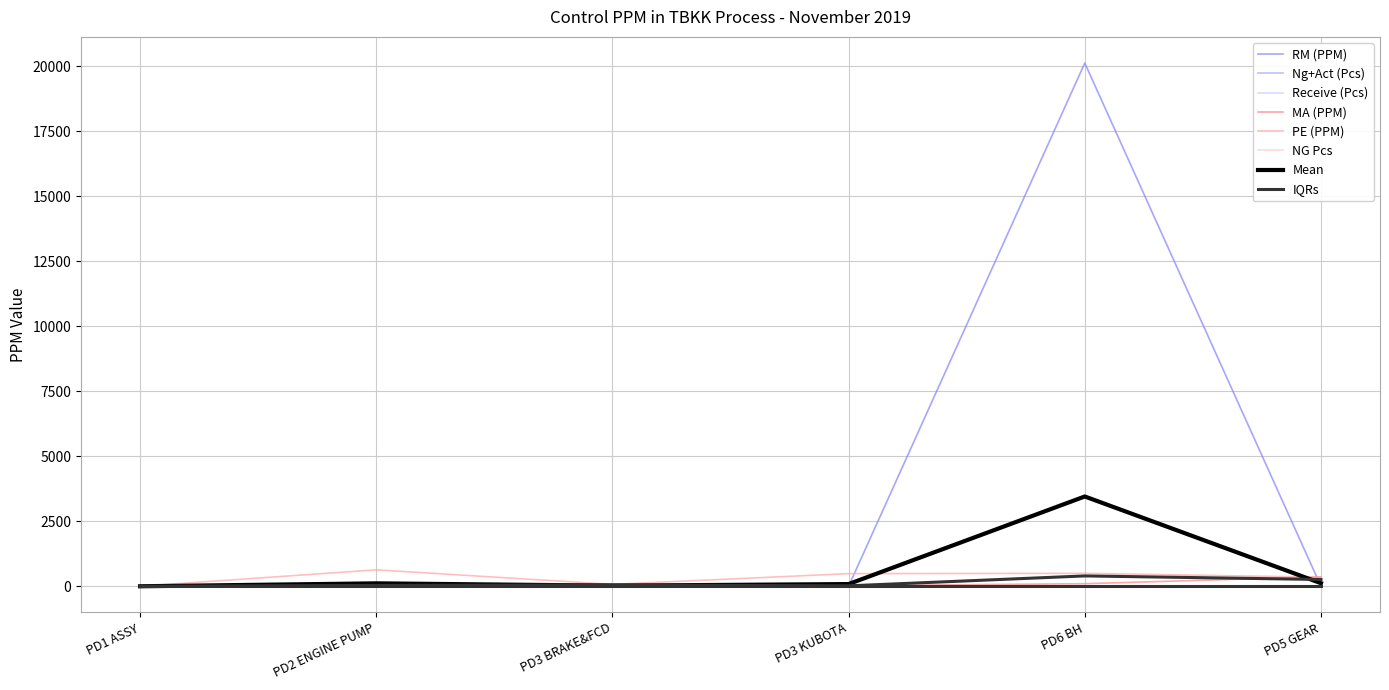

What is the label of the 2nd point from the left?

PD2 ENGINE PUMP